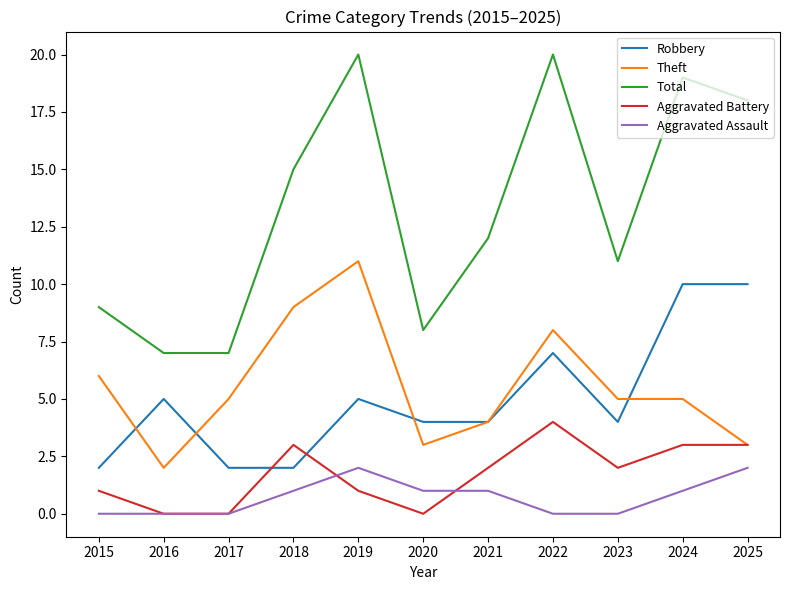

True or false: Total and Robbery cross at least once.

False